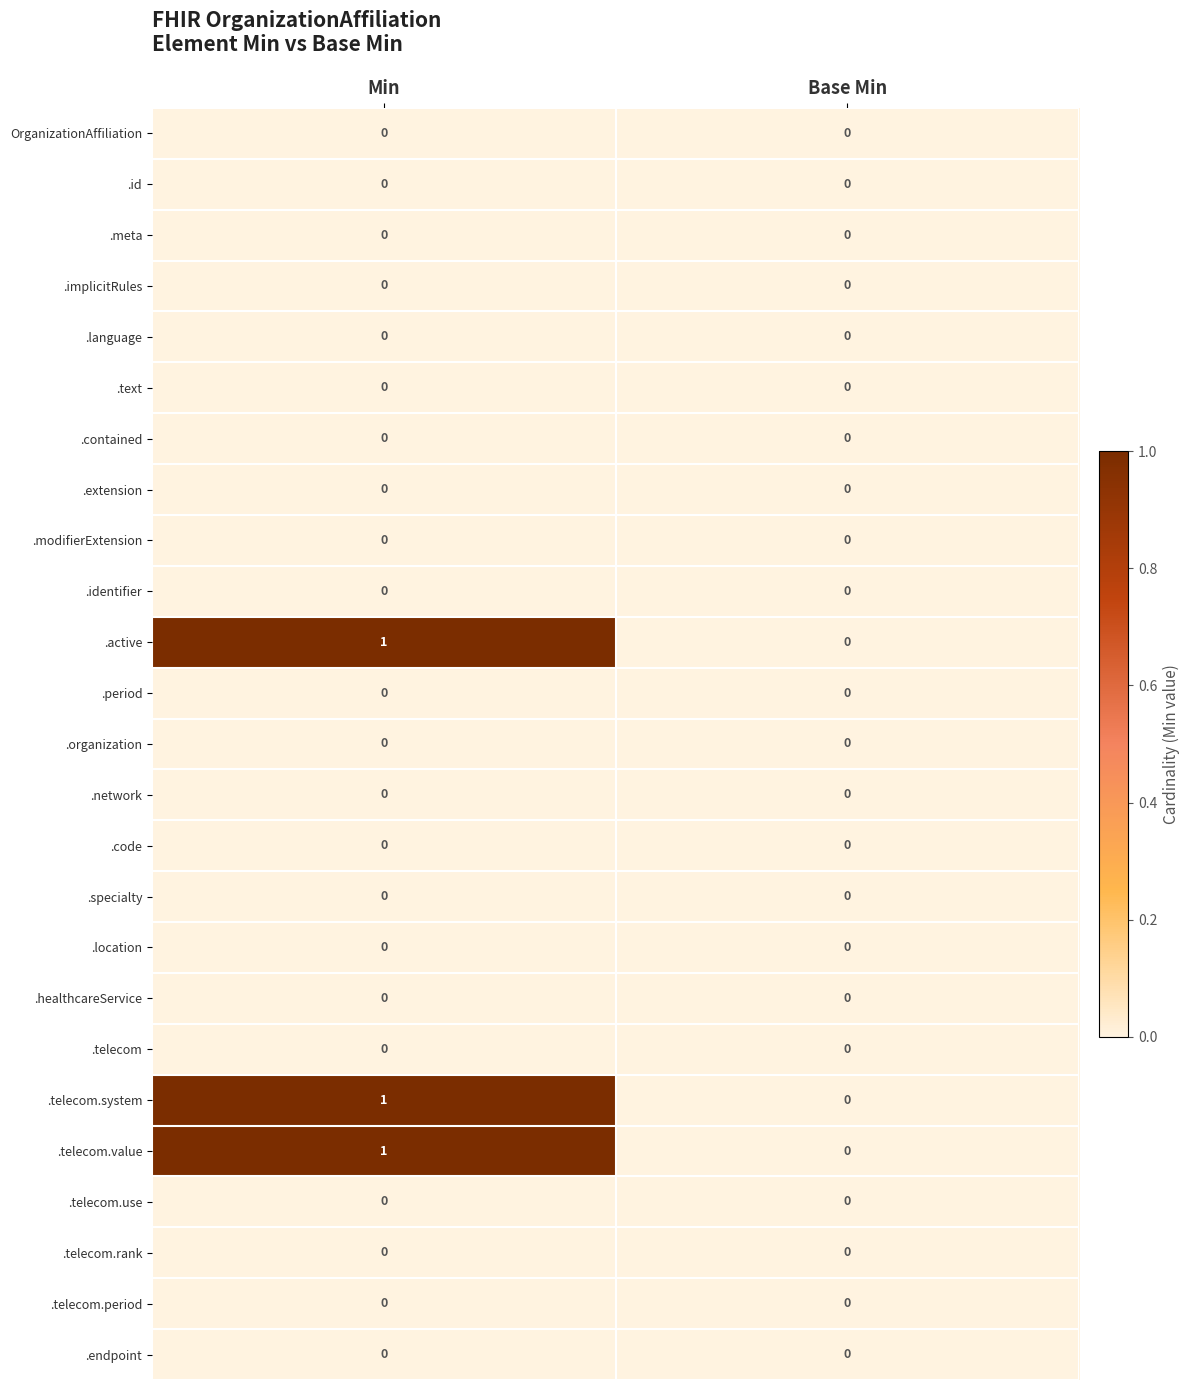

At which category is the sum across all series the highest?

Min